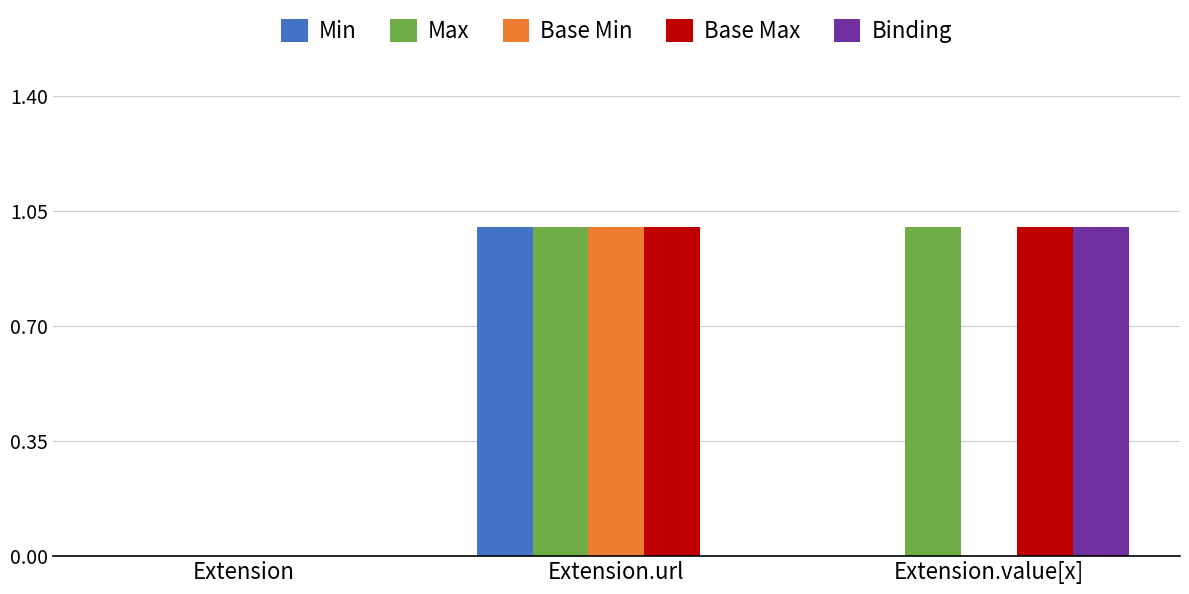

How many data points does each series have?

3